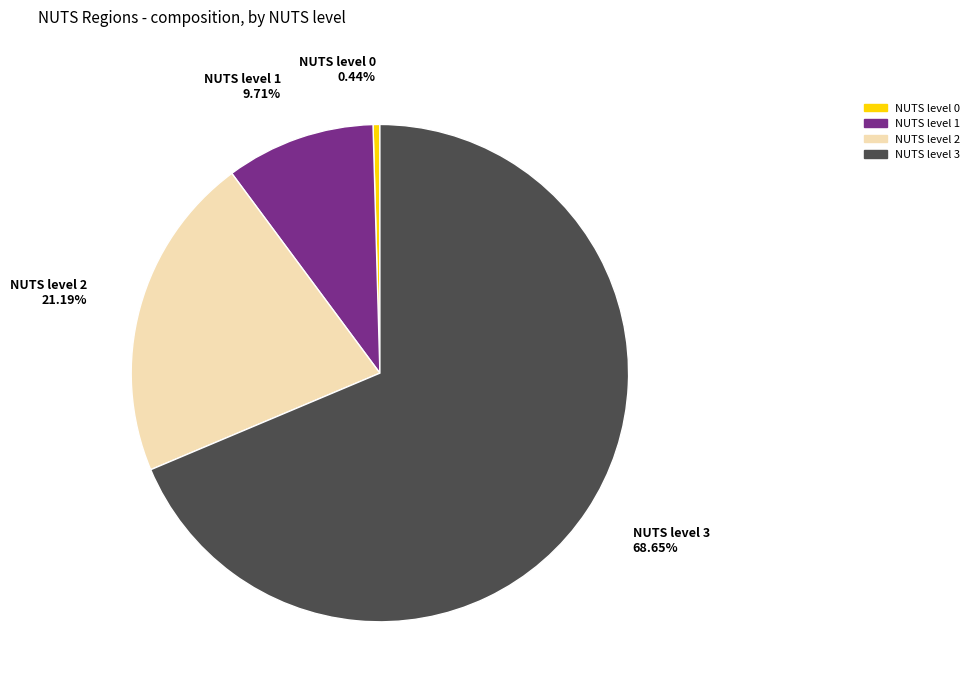

Does NUTS level 2 represent more than half of the total?

No